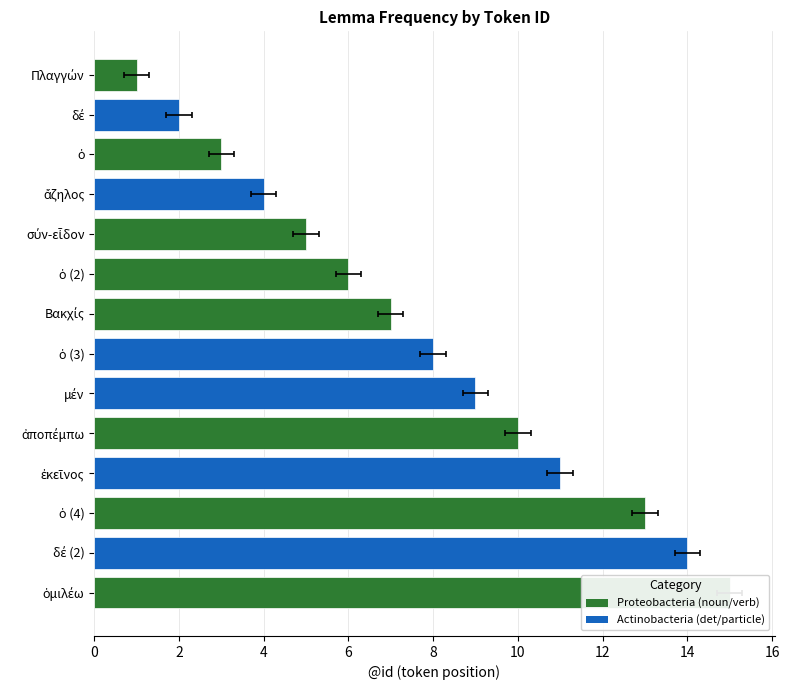

How many values exceed 8?

6